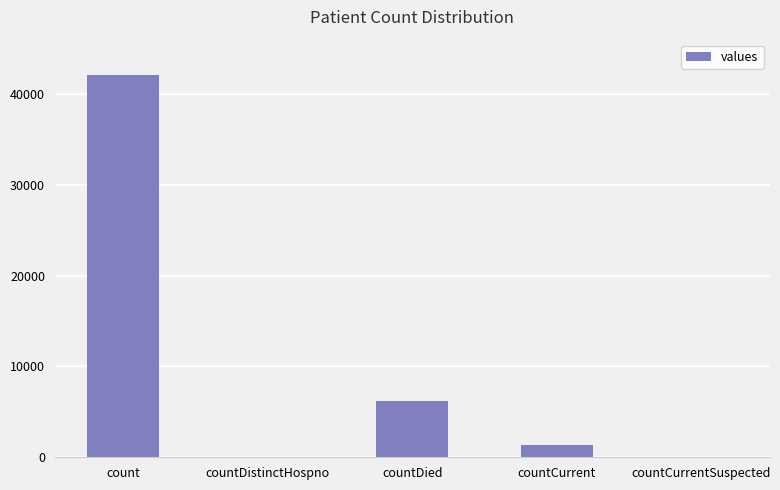

What is the change in value from countDistinctHospno to countCurrent?

+1337